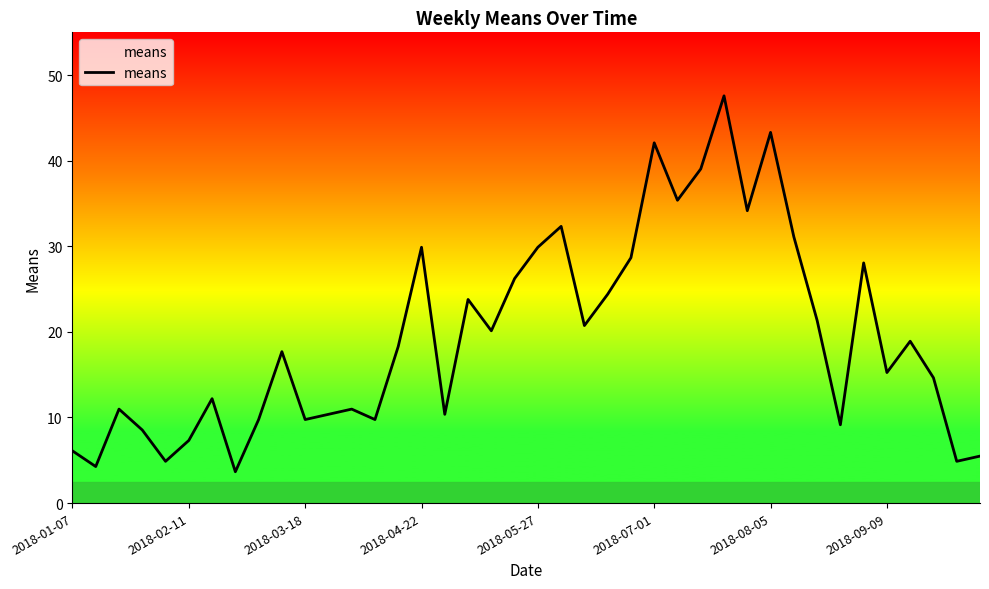

What is the greatest value displayed?

47.6